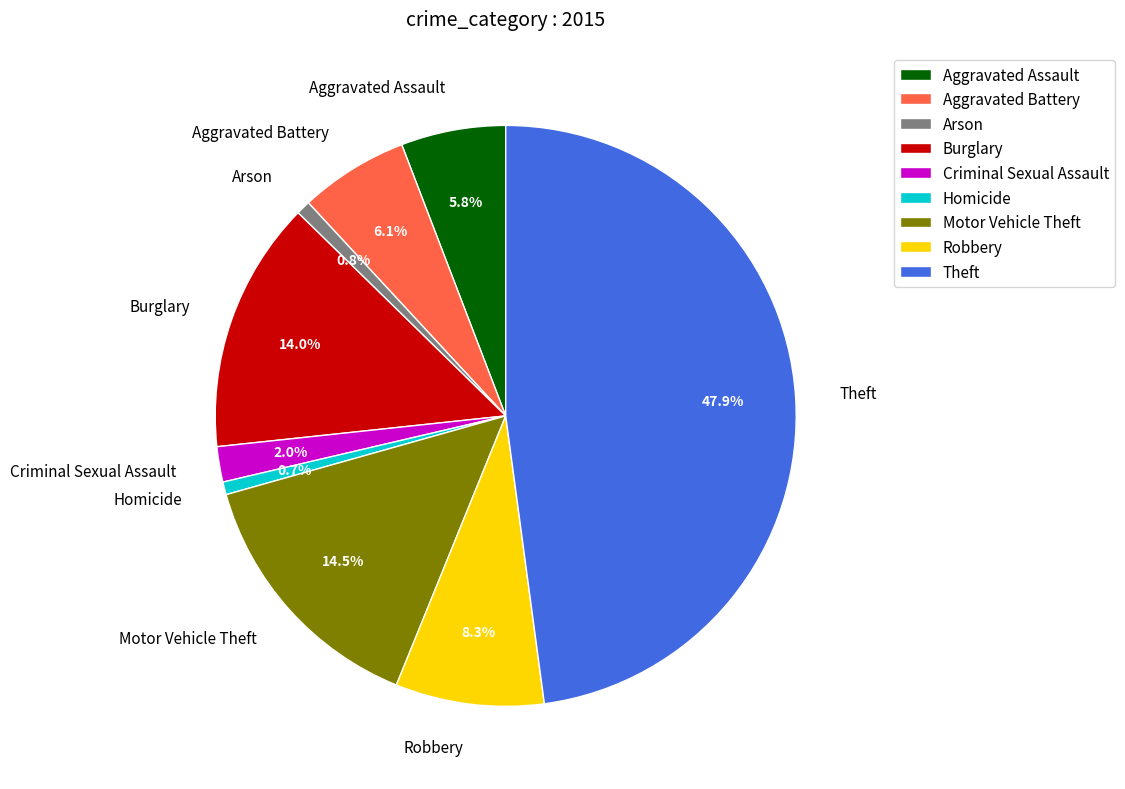

To the nearest percent, what is the difference between the Criminal Sexual Assault and Theft slice percentages?

46%